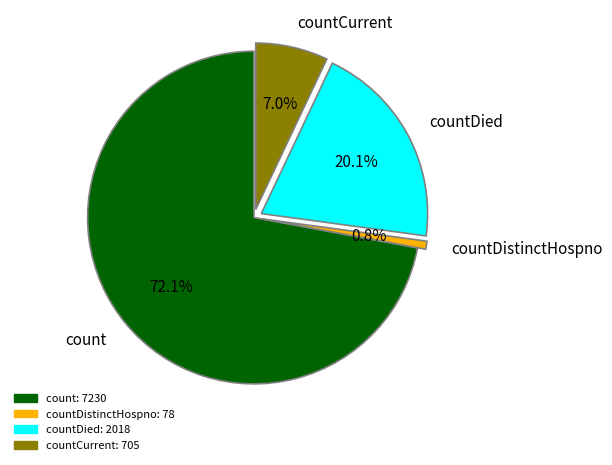

Which slice is the largest?

count